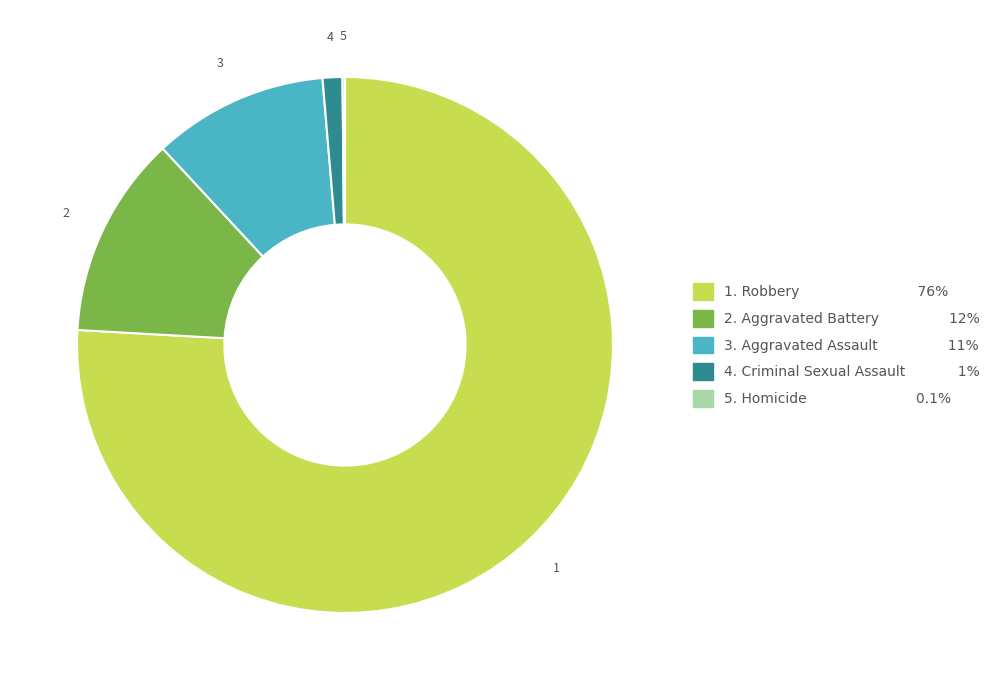

Is there a majority slice in this chart?

Yes